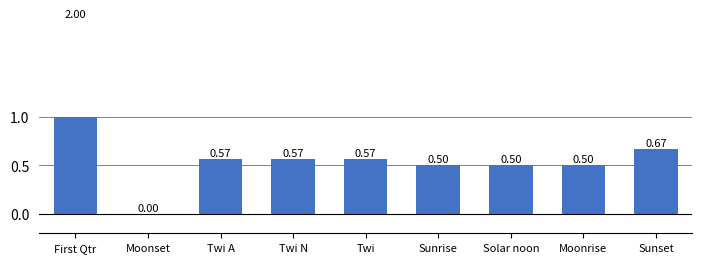

What is the average value?

0.7